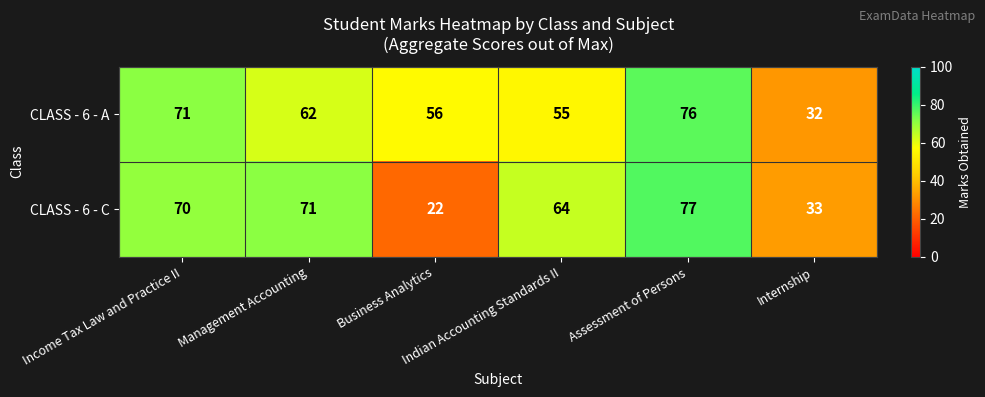

Rank the series by their average value, from highest to lowest.

CLASS - 6 - A, CLASS - 6 - C